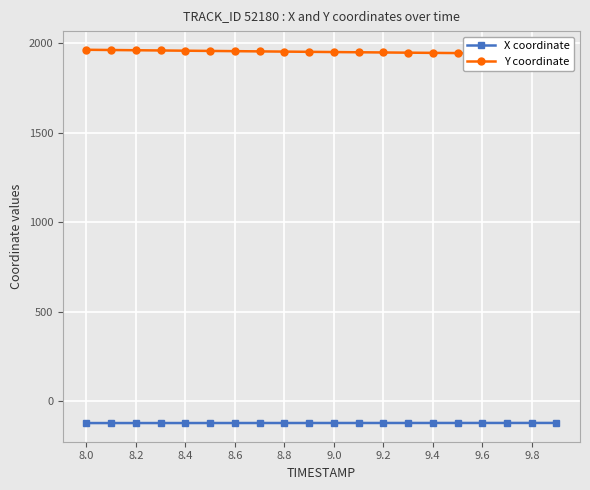

What is the minimum value for X coordinate?

-120.4